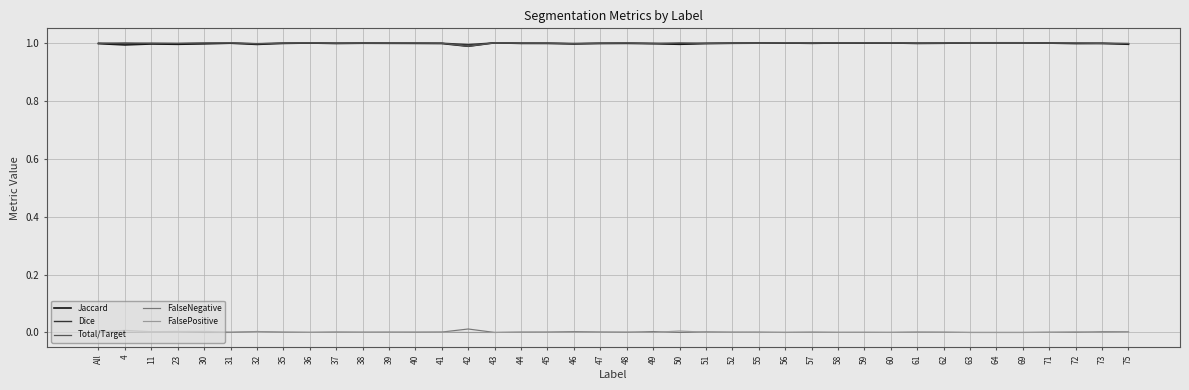

True or false: FalsePositive and Dice intersect in this chart.

False